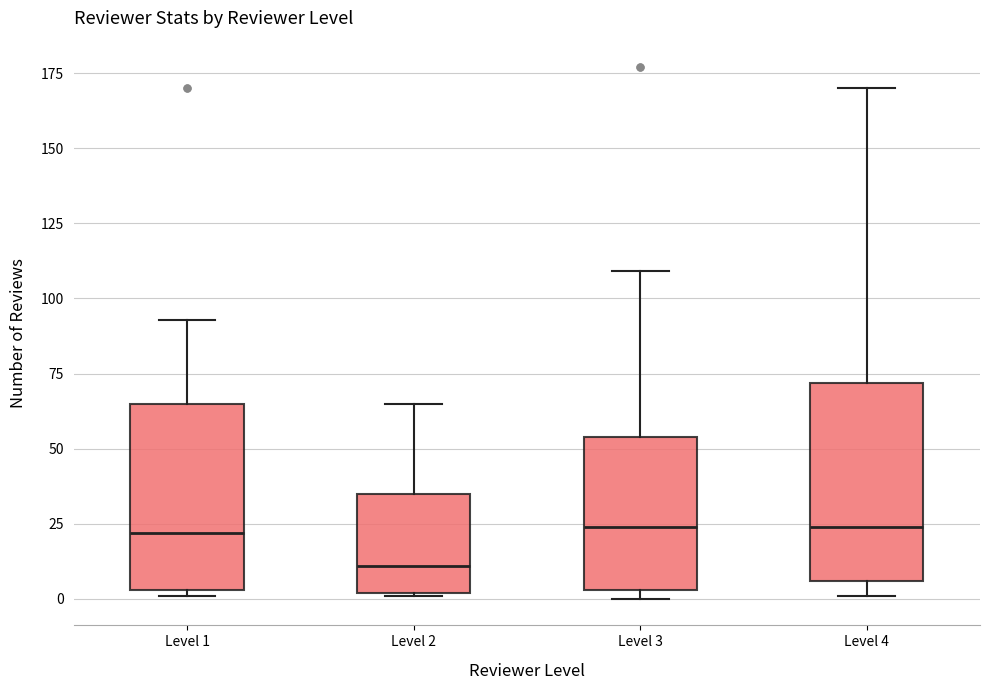

Reading left to right, transcribe this box plot: for each box, give where its median line is, the range the box spans, and where its two whiskers end, as read against the y-axis. The values are not printed on the chart, so give them approximately, as read against the axis.

Level 1: median 20, box 5 to 65, whiskers 0 to 95
Level 2: median 10, box 0 to 35, whiskers 0 to 65
Level 3: median 25, box 5 to 55, whiskers 0 to 110
Level 4: median 25, box 5 to 70, whiskers 0 to 170